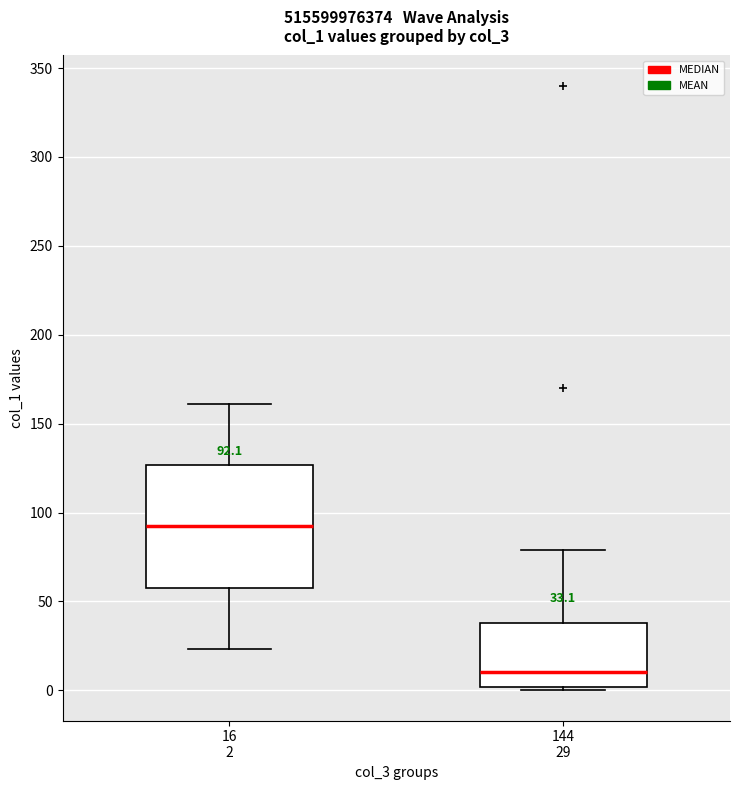

Comparing the boxes themselves (not the whiskers), which one is the tallest?

16 2